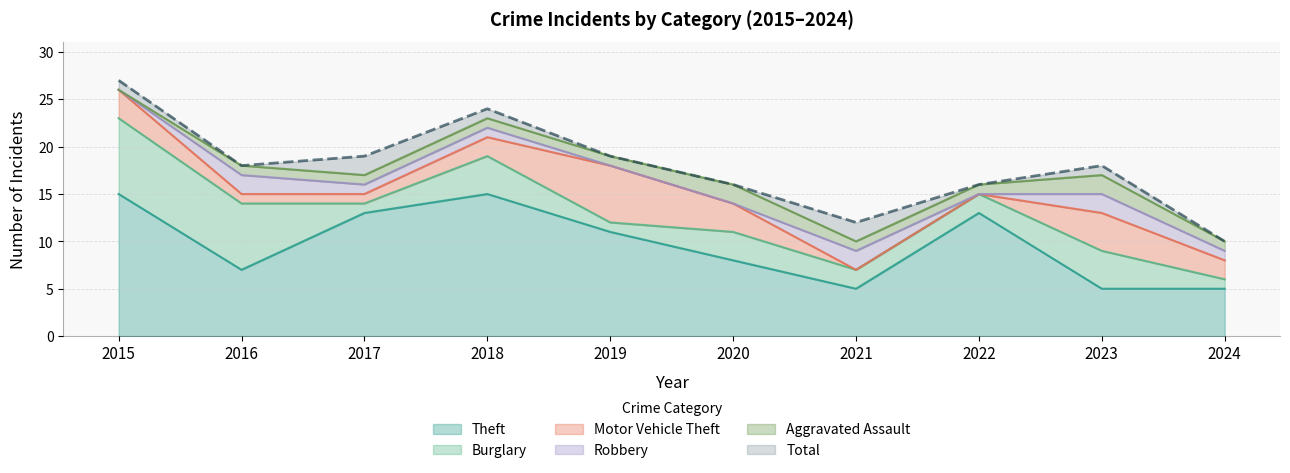

Which series has the largest total across all categories?

Total